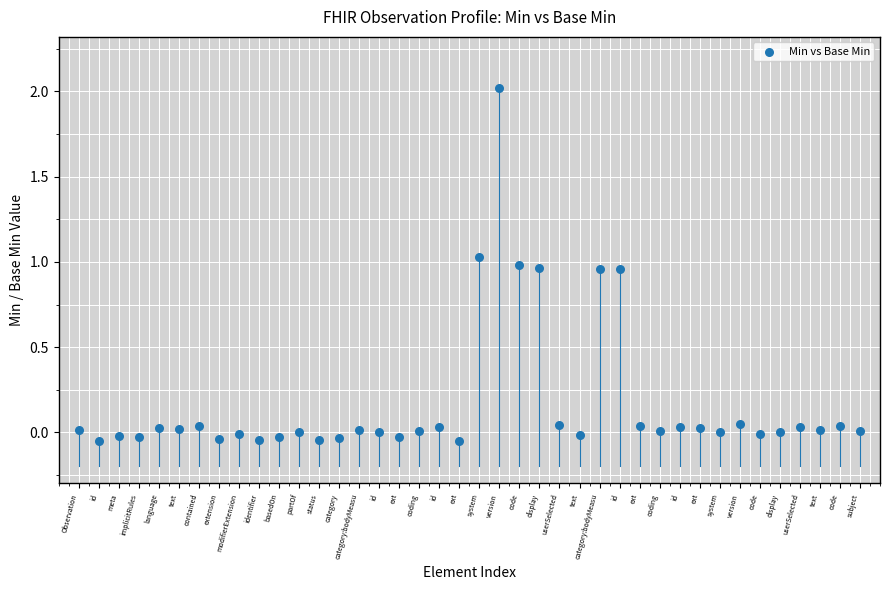

What is the range of Y values (max minus min)?

2.1